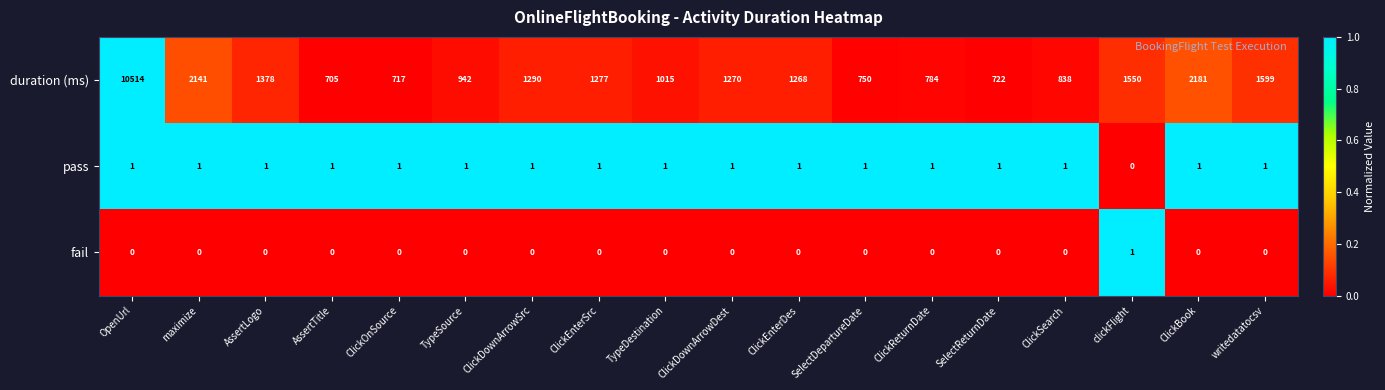

True or false: pass has a value of 1 at AssertTitle.

True